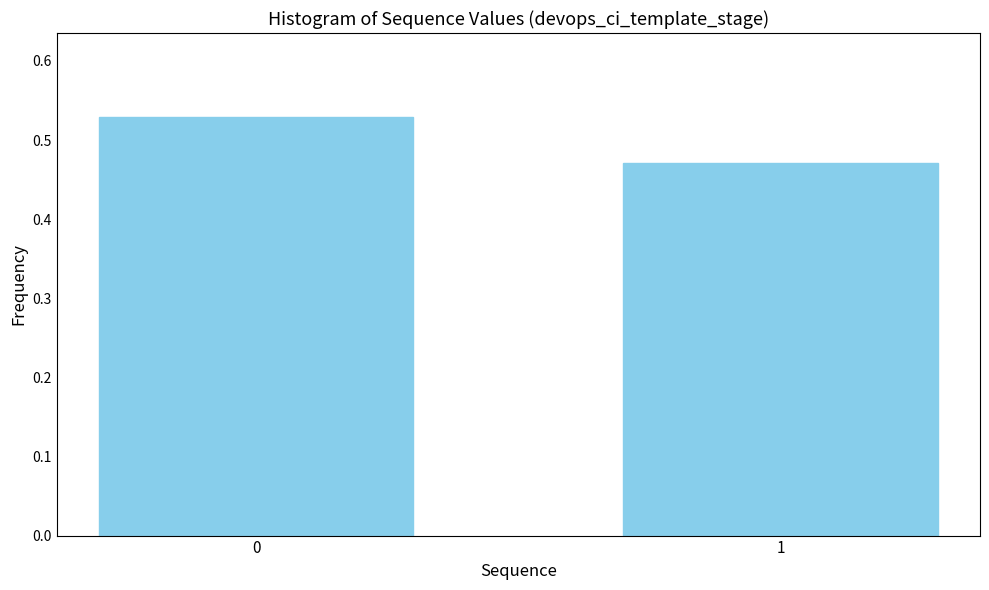

List the labels in order of value, smallest first.

1, 0